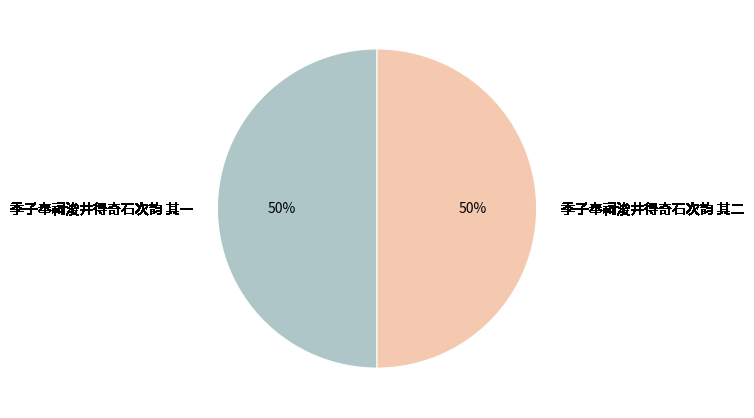

Is it true that 季子奉祠浚井得奇石次韵 其二 is 50% of the pie?

True